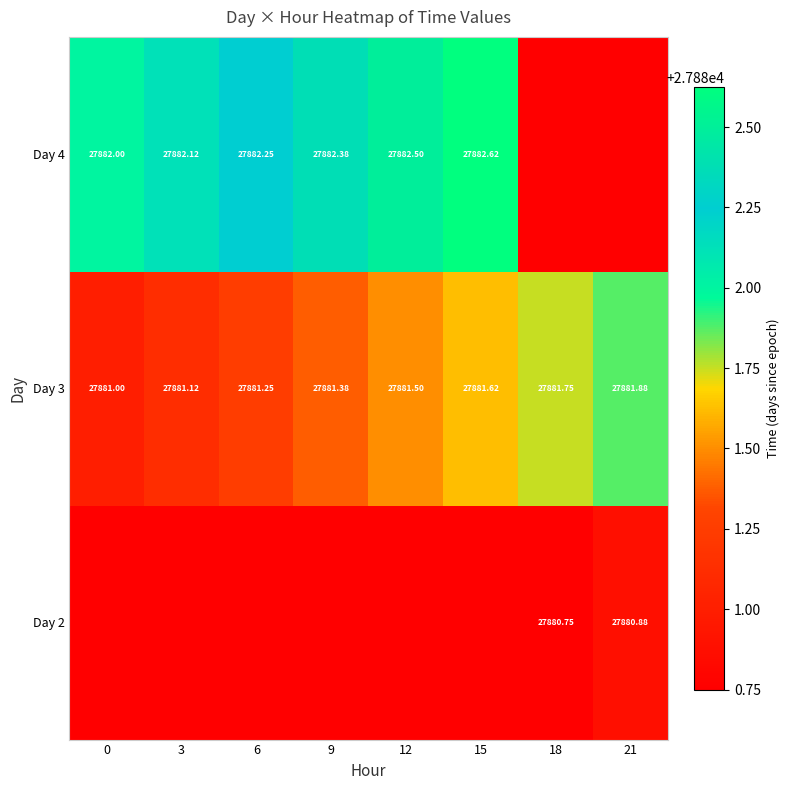

Is the value of Day 4 at 0 greater than the value of Day 3 at 12?

Yes